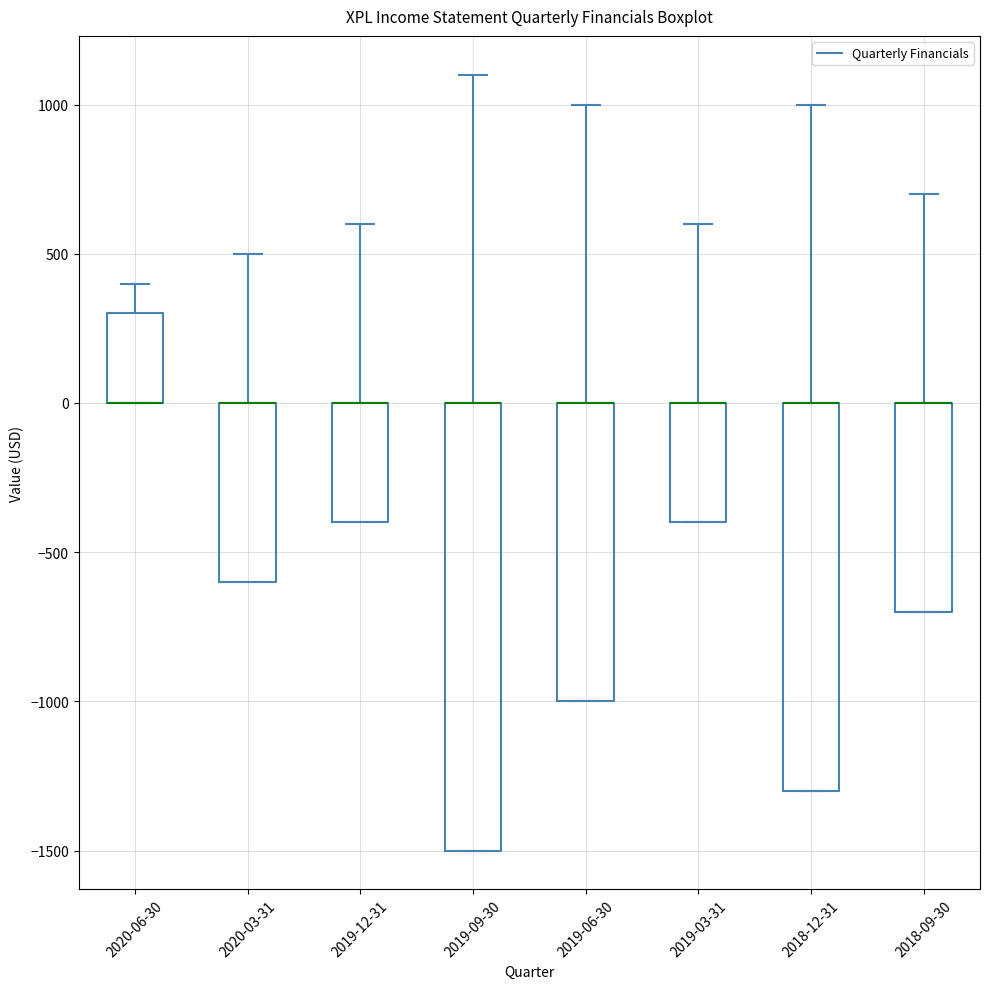

Reading left to right, transcribe this box plot: for each box, give where its median line is, the range the box spans, and where its two whiskers end, as read against the y-axis. The values are not printed on the chart, so give them approximately, as read against the axis.

2020-06-30: median 0 (drawn on the box's lower edge), box 0 to 300, whiskers 0 to 400
2020-03-31: median 0 (drawn on the box's upper edge), box -600 to 0, whiskers -600 to 500
2019-12-31: median 0 (drawn on the box's upper edge), box -400 to 0, whiskers -400 to 600
2019-09-30: median 0 (drawn on the box's upper edge), box -1500 to 0, whiskers -1500 to 1100
2019-06-30: median 0 (drawn on the box's upper edge), box -1000 to 0, whiskers -1000 to 1000
2019-03-31: median 0 (drawn on the box's upper edge), box -400 to 0, whiskers -400 to 600
2018-12-31: median 0 (drawn on the box's upper edge), box -1300 to 0, whiskers -1300 to 1000
2018-09-30: median 0 (drawn on the box's upper edge), box -700 to 0, whiskers -700 to 700